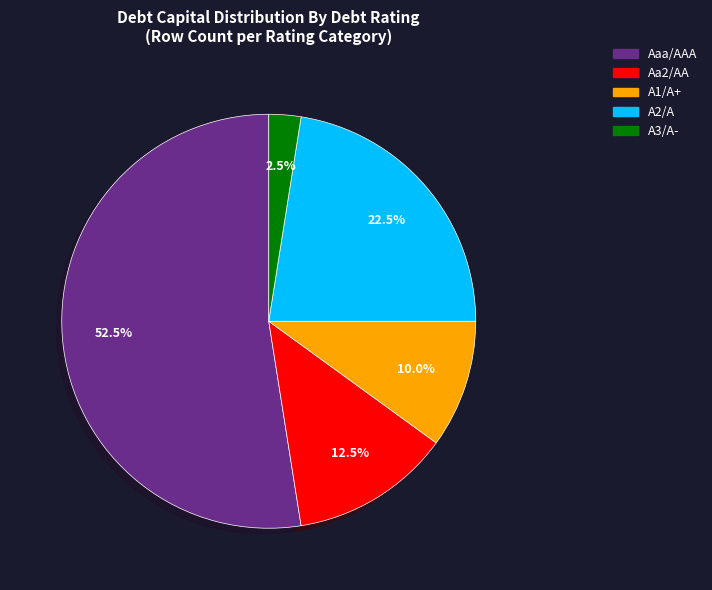

Do A3/A- and Aaa/AAA together represent more than half of the pie?

Yes